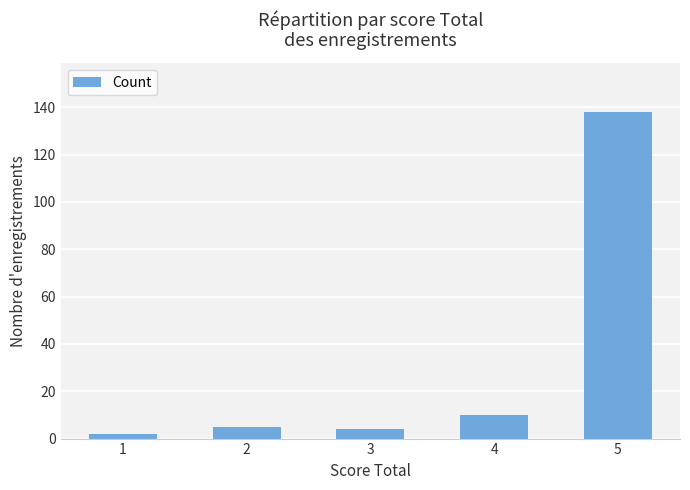

Approximately how many times larger is the value at 4 compared to 3?

2.5